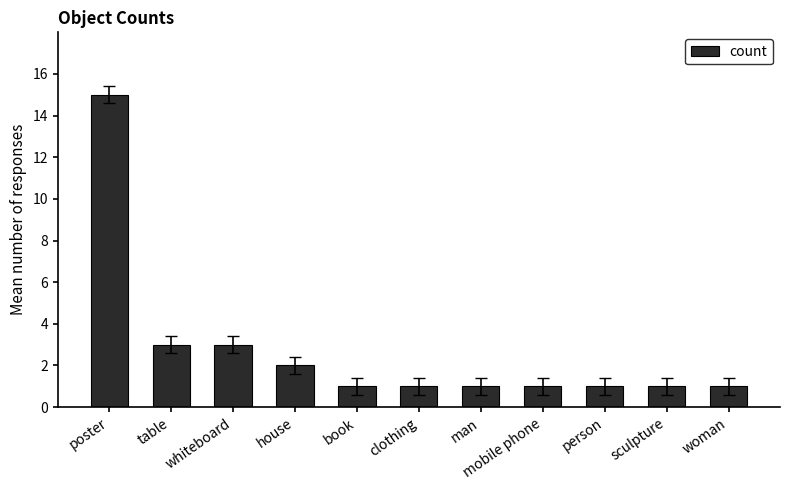

What is the maximum value shown in the chart?

15